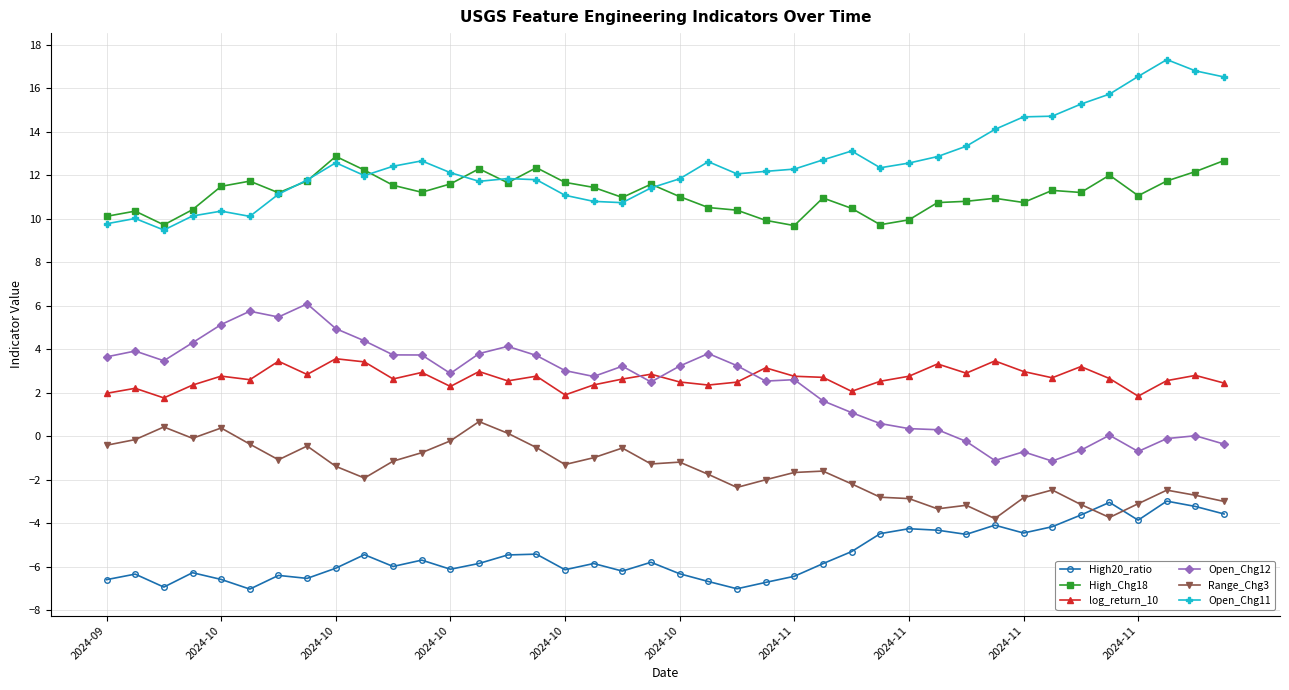

At how many categories does at least one series exceed 9?

40